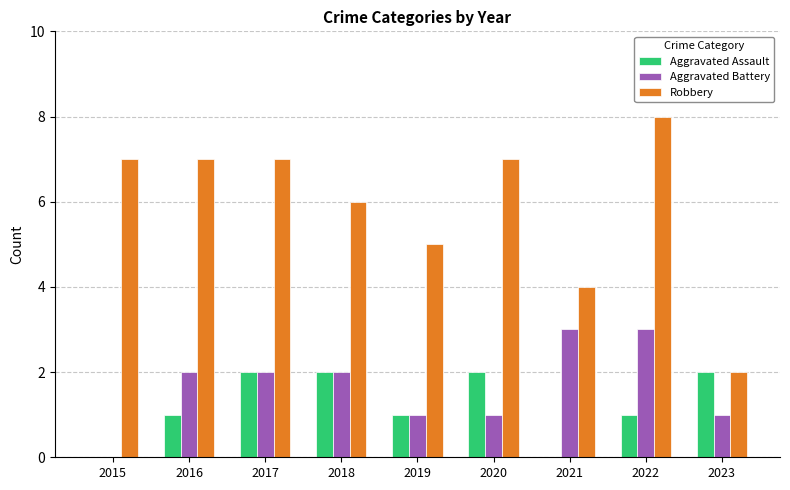

How many categories are shown in the chart?

9